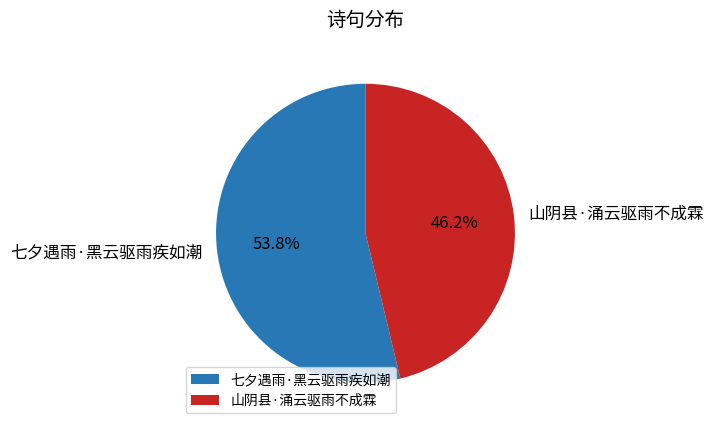

Is it true that 七夕遇雨·黑云驱雨疾如潮 is 54% of the pie?

True